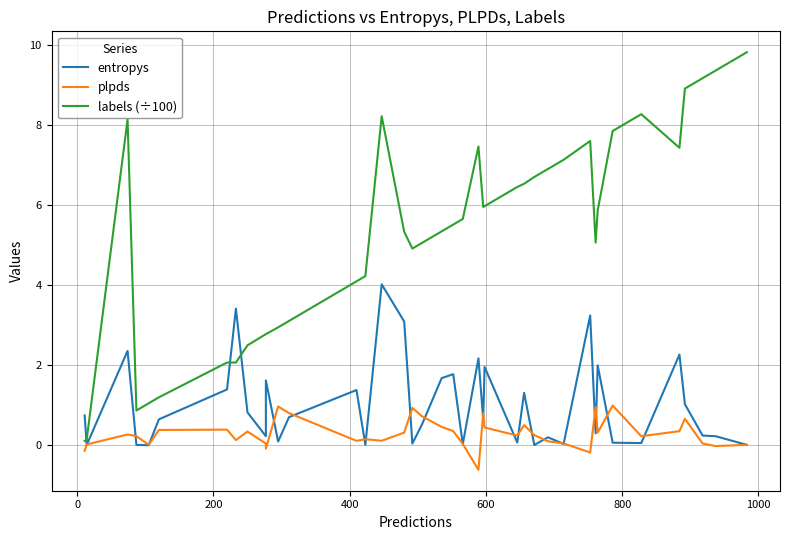

Is it true that plpds equals 0.7 at 33?

False